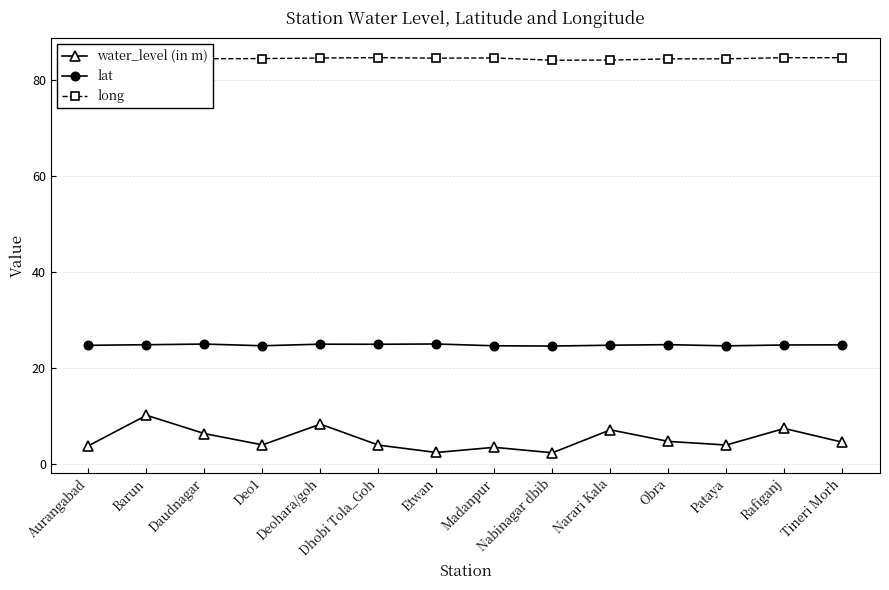

How many distinct data groups are displayed?

3